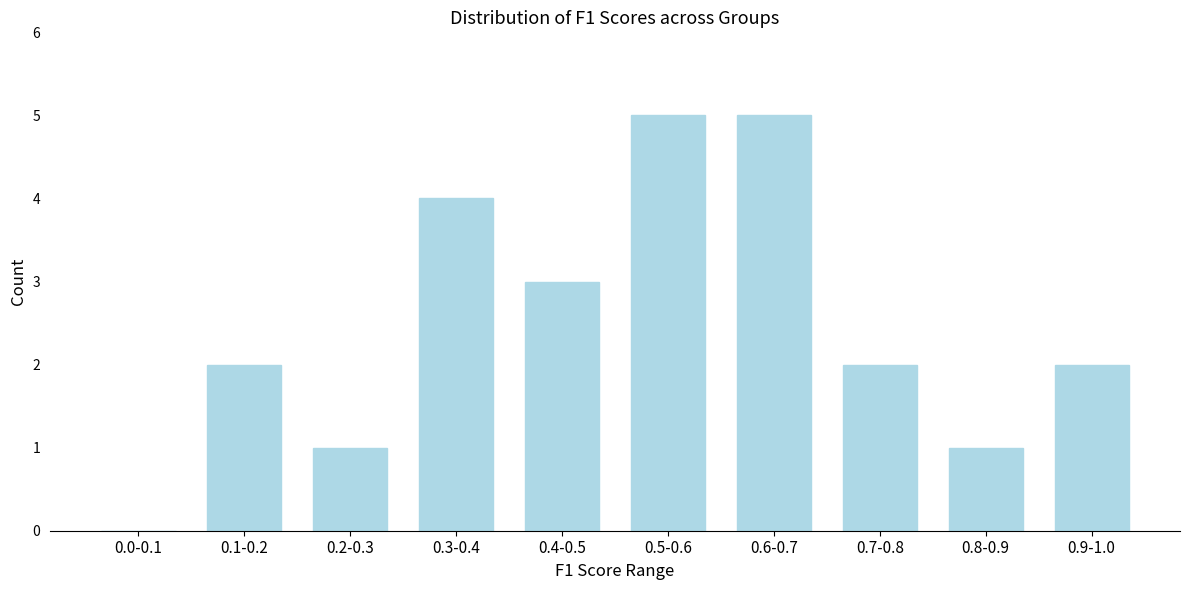

Reading left to right, extract all data points from this chart.

0.0-0.1=0	0.1-0.2=2	0.2-0.3=1	0.3-0.4=4	0.4-0.5=3	0.5-0.6=5	0.6-0.7=5	0.7-0.8=2	0.8-0.9=1	0.9-1.0=2